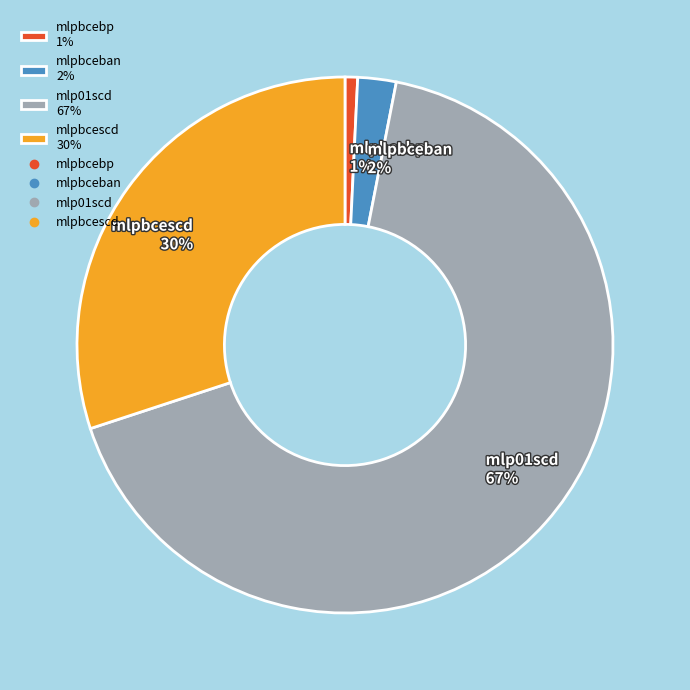

Rank the categories by value from lowest to highest.

mlpbcebp, mlpbceban, mlpbcescd, mlp01scd